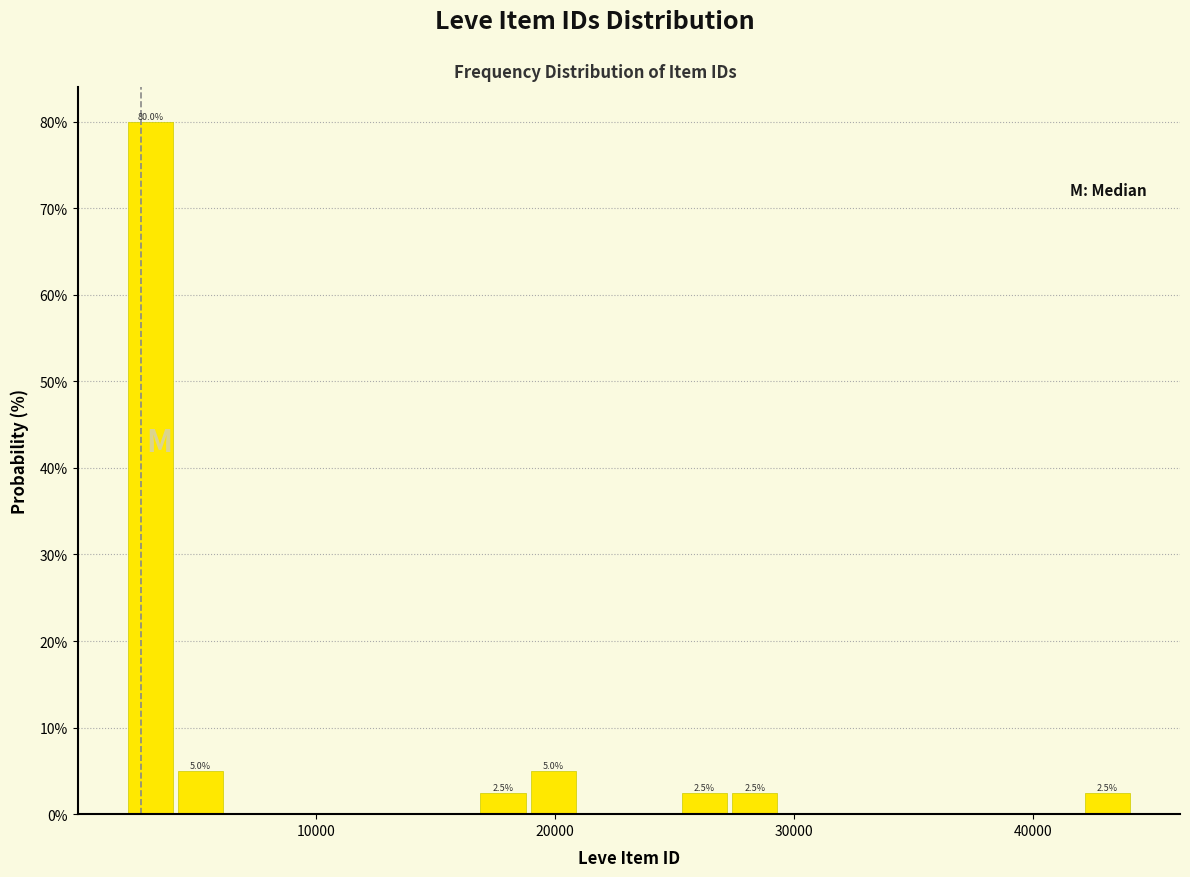

Read against the x-axis, roughly where is the centre of the tallest bar?

3000